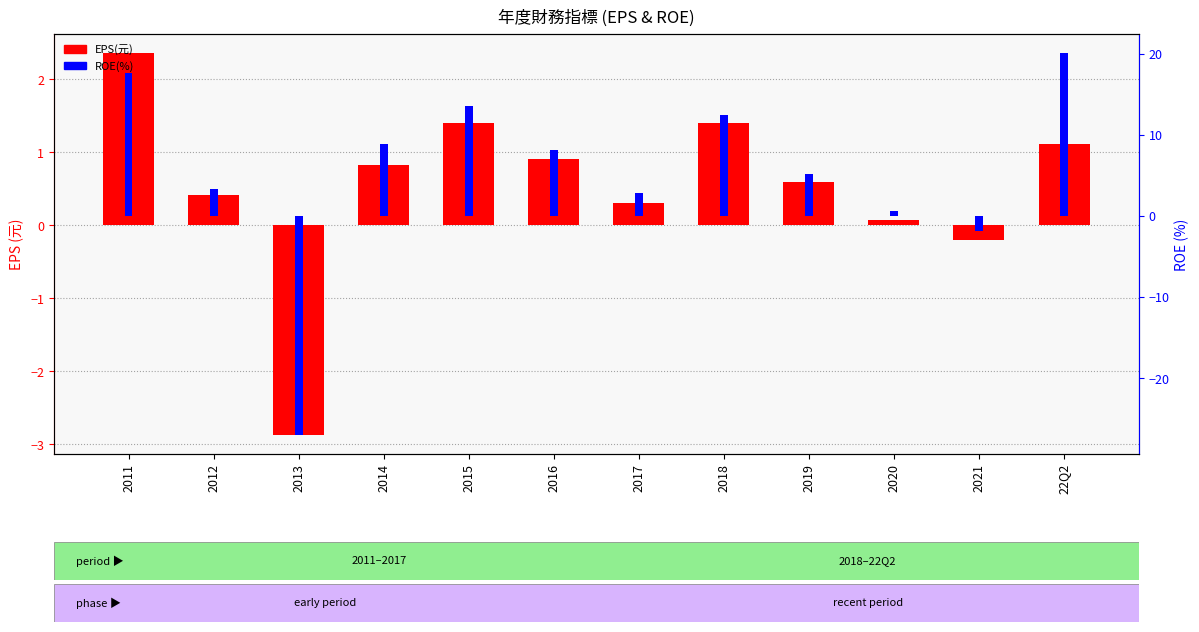

True or false: ROE(%) has a value of 2.9 at 2017.

True